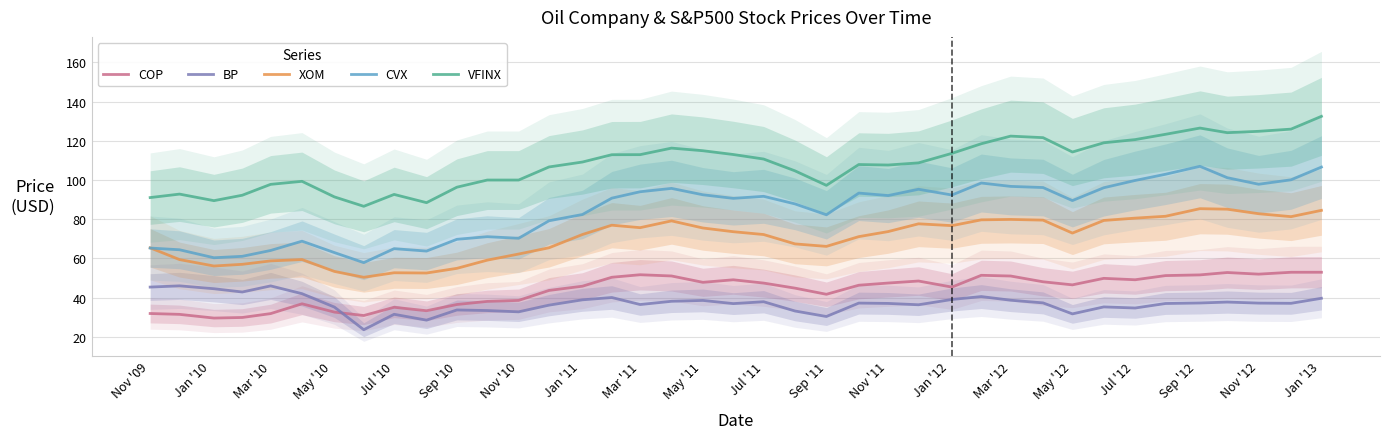

The value of VFINX at Jul '11 is 110.7. True or false?

True